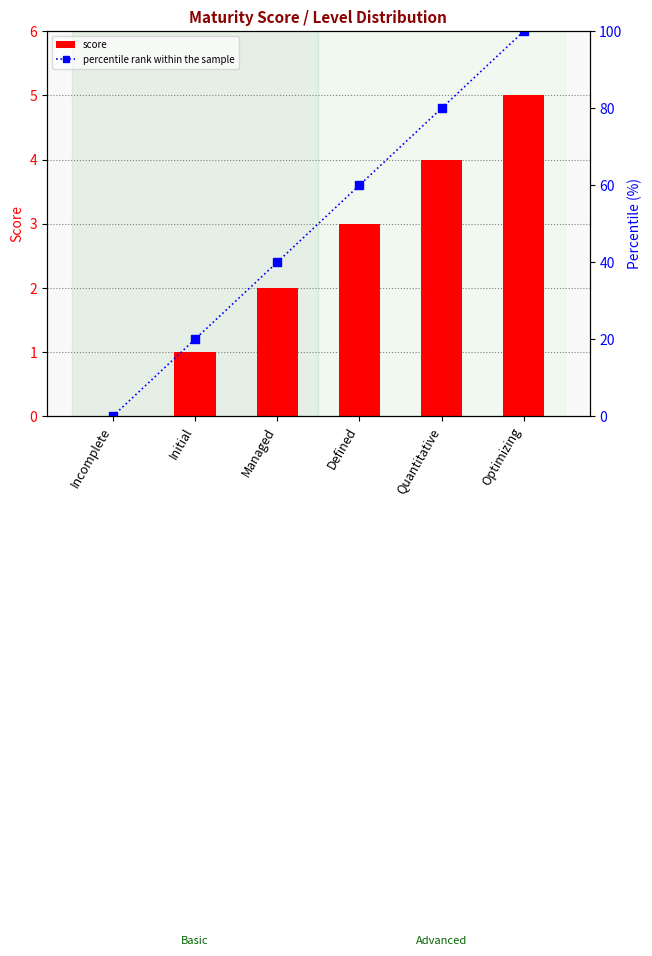

What is the sum of the score values at Managed and Optimizing?

7